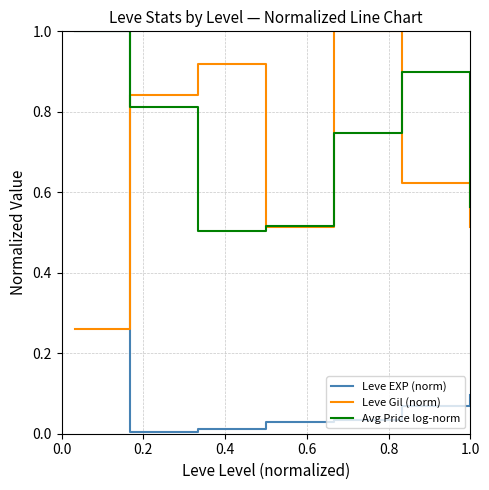

What is the sum of all Avg Price log-norm values?

5.0